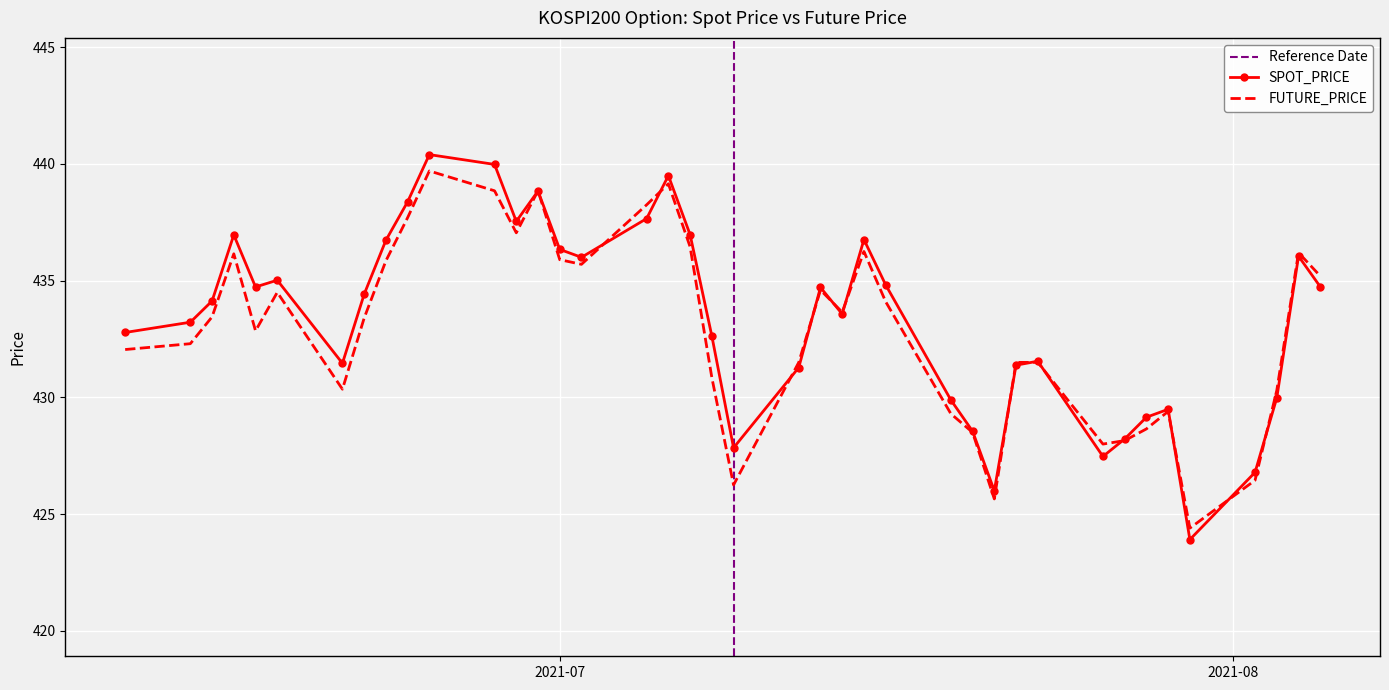

Rank the series by their average value, from highest to lowest.

SPOT_PRICE, FUTURE_PRICE